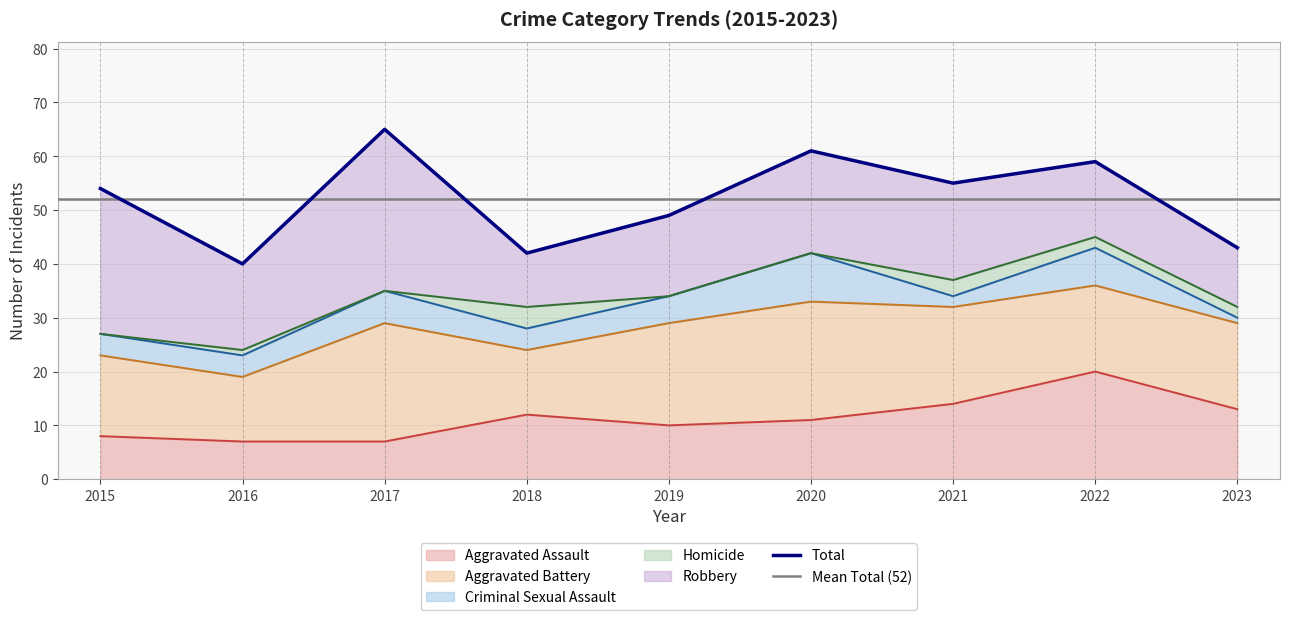

How many interior local peaks does the Total series have?

3